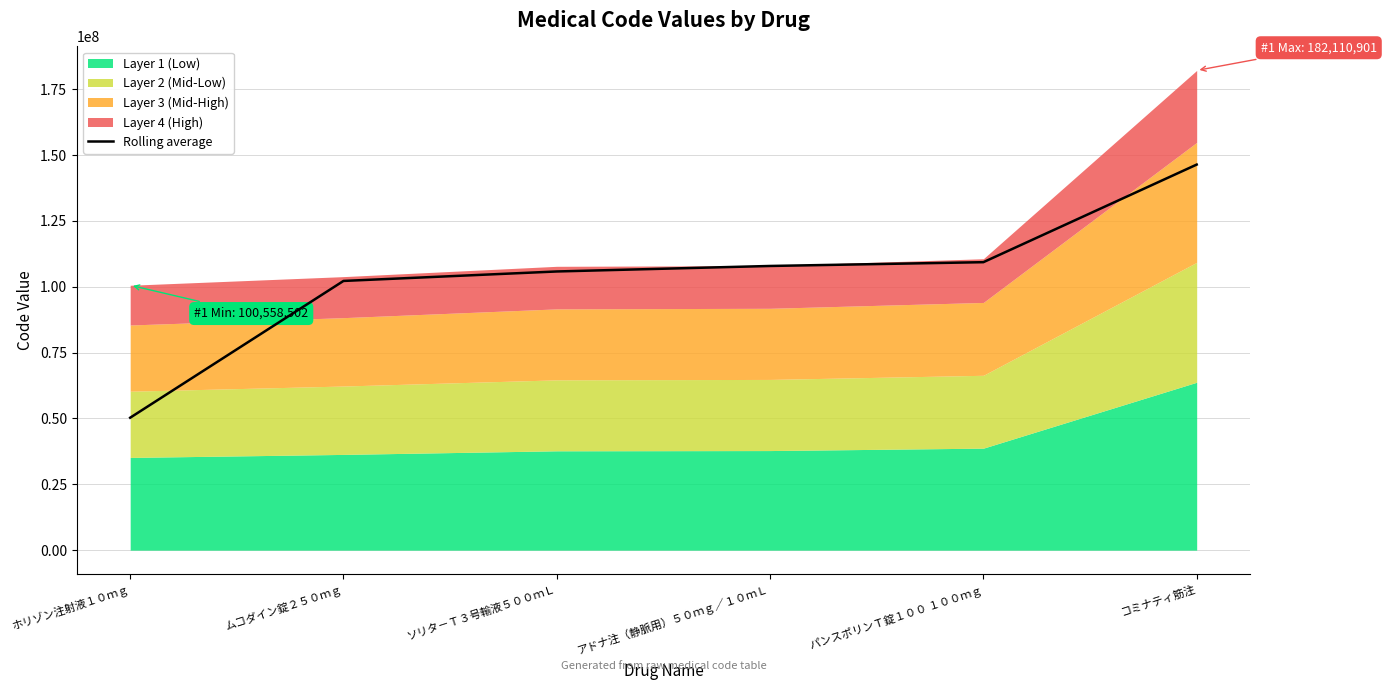

List the labels in order of value, smallest first.

ホリゾン注射液１０ｍｇ, ムコダイン錠２５０ｍｇ, ソリタ－Ｔ３号輸液５００ｍＬ, アドナ注（静脈用）５０ｍｇ／１０ｍＬ, パンスポリンＴ錠１００ １００ｍｇ, コミナティ筋注